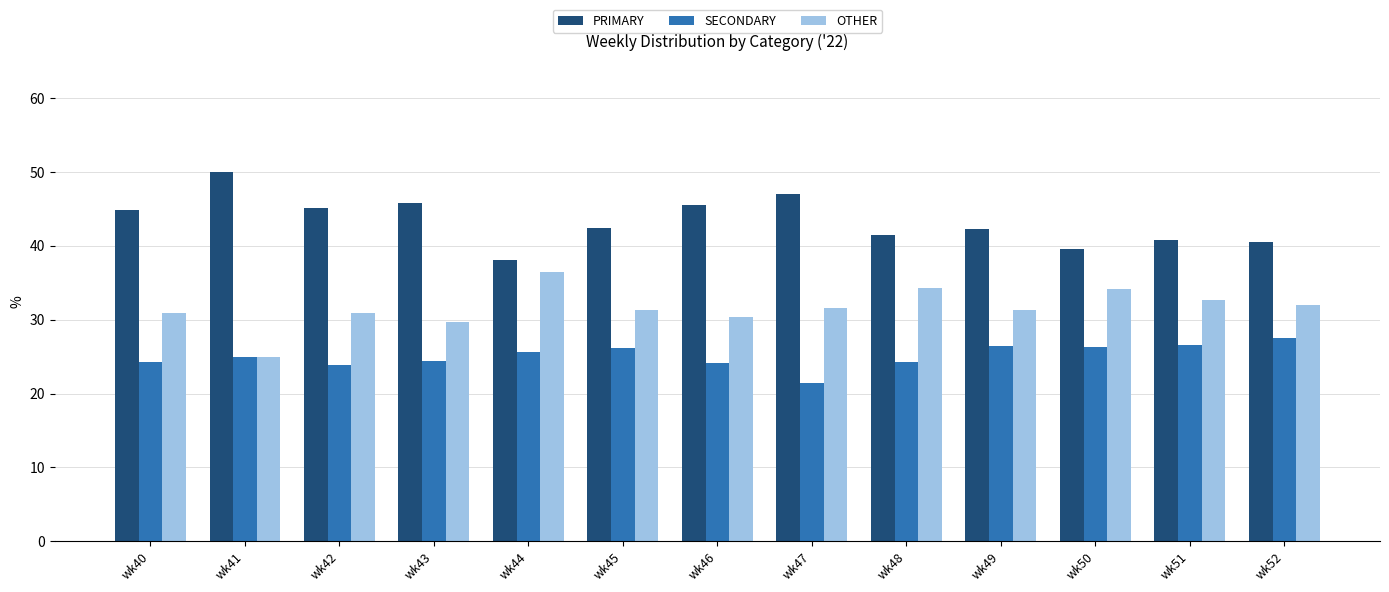

List the series in order of their overall mean, lowest first.

SECONDARY, OTHER, PRIMARY